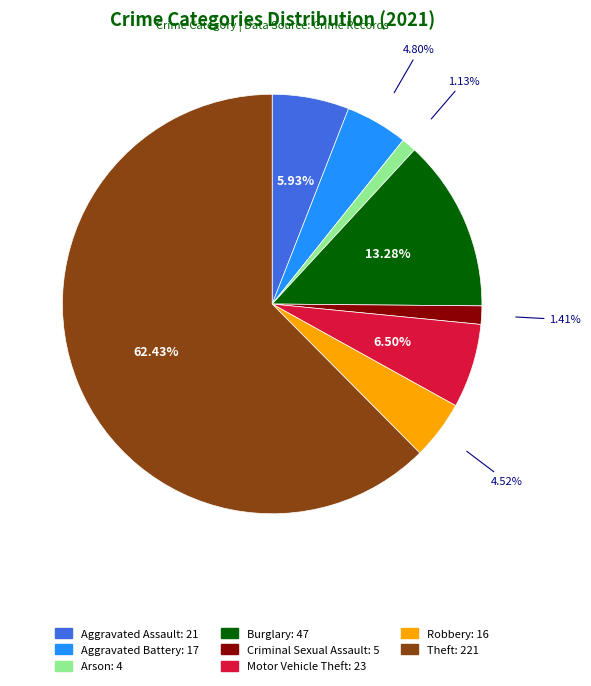

To the nearest percent, what is the difference between the largest and smallest slice percentages?

61%